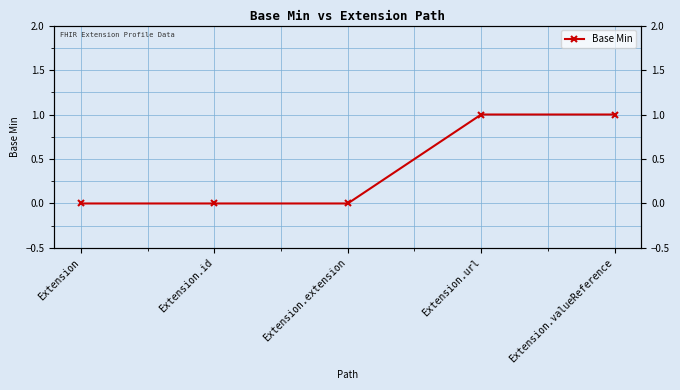

What value does the data have at Extension.url?

1